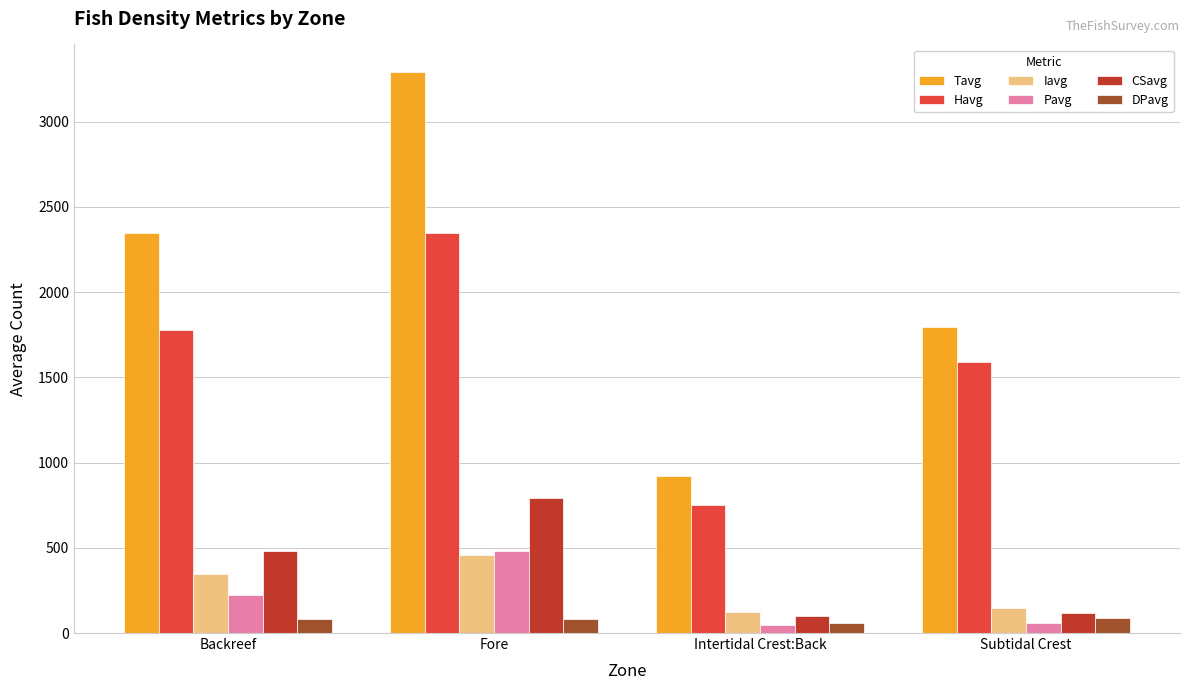

Where is Iavg nearest to the value 289?

Backreef